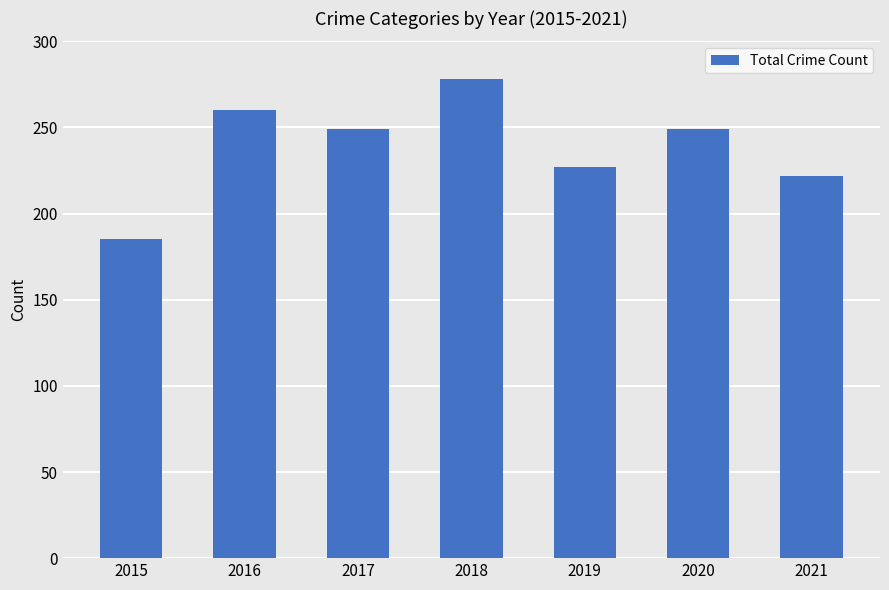

Where is the data nearest to the value 231?

2019